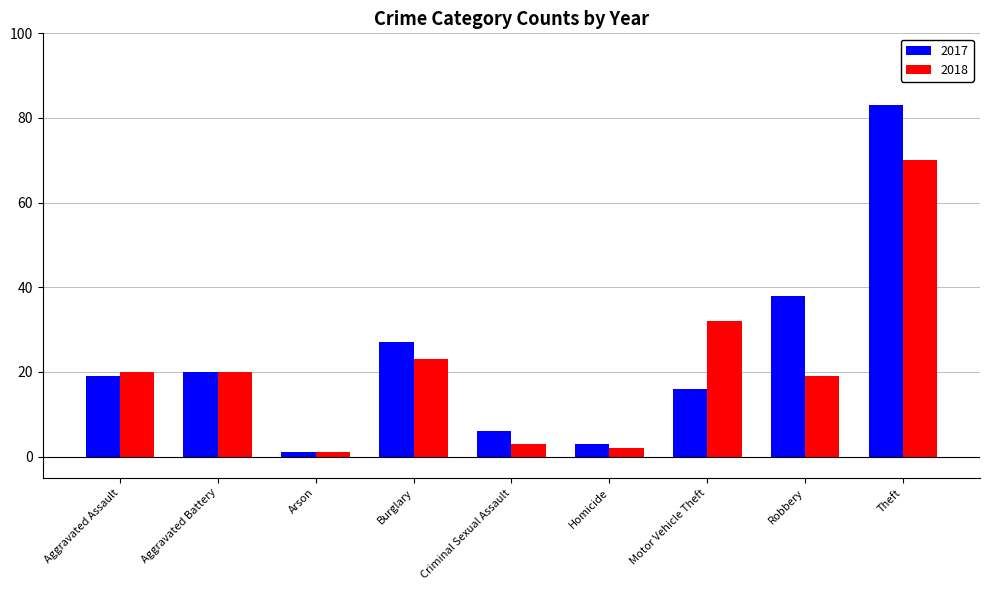

List the labels in order of 2017 value, smallest first.

Arson, Homicide, Criminal Sexual Assault, Motor Vehicle Theft, Aggravated Assault, Aggravated Battery, Burglary, Robbery, Theft